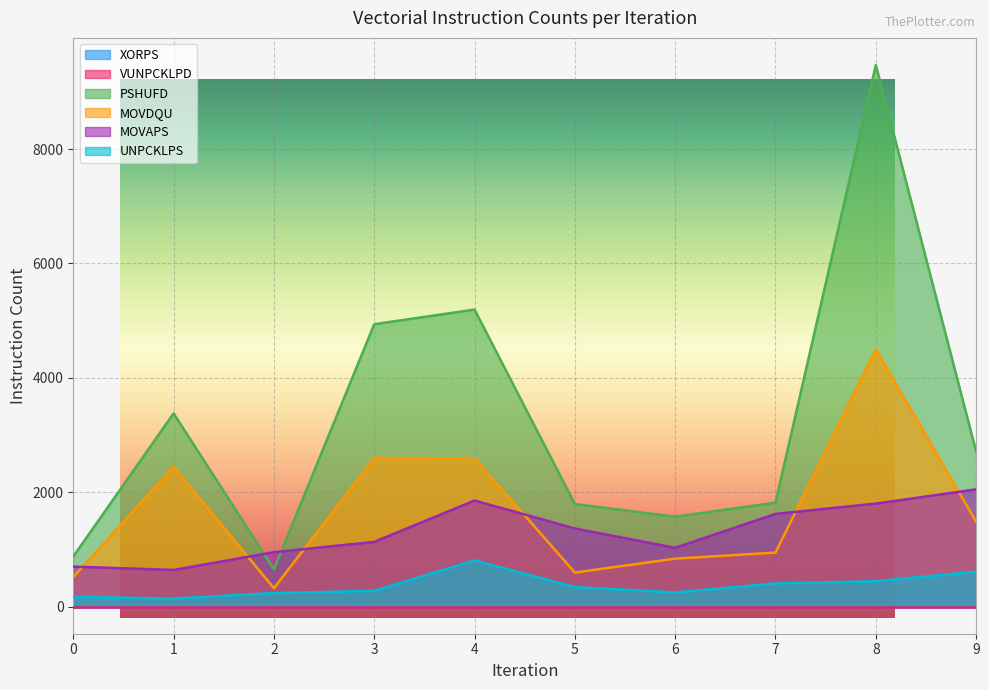

Reading right to left, list all the values displayed in this chart.

PSHUFD: 2711	9470	1818	1572	1793	5194	4938	652	3379	877
MOVDQU: 1484	4500	945	839	596	2593	2599	322	2445	518
MOVAPS: 2050	1802	1621	1028	1366	1855	1132	952	641	700
UNPCKLPS: 611	444	405	248	342	809	276	237	140	171